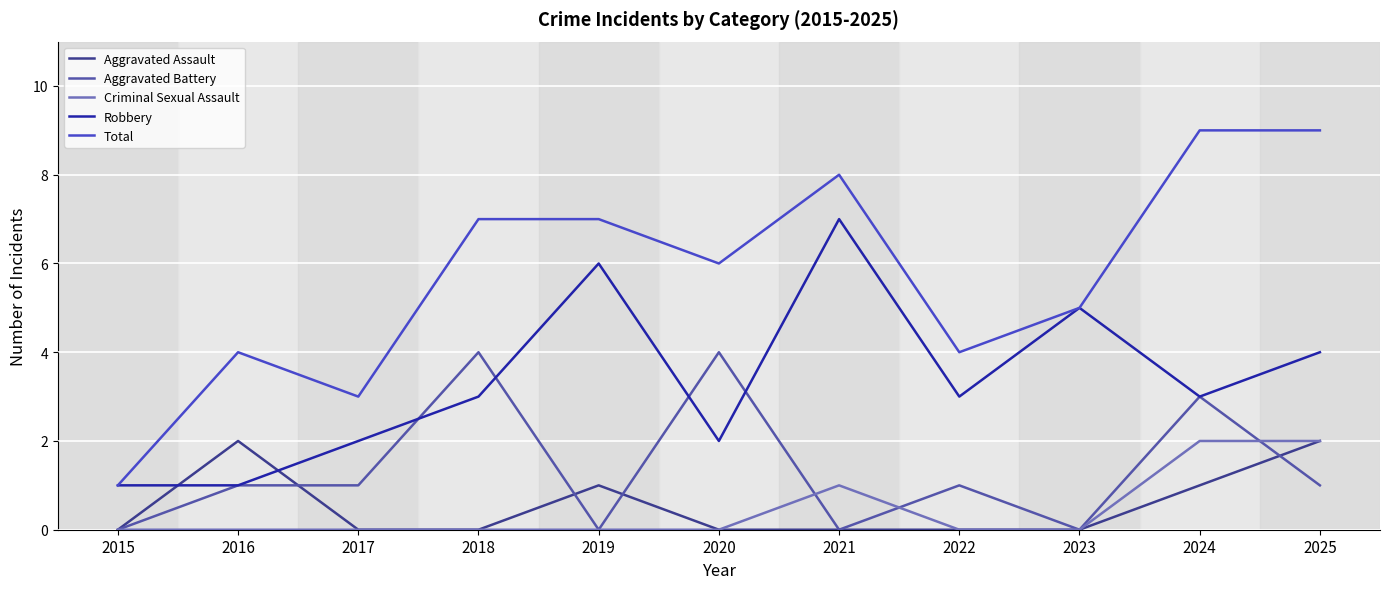

Which label corresponds to the largest value in the chart?

2024